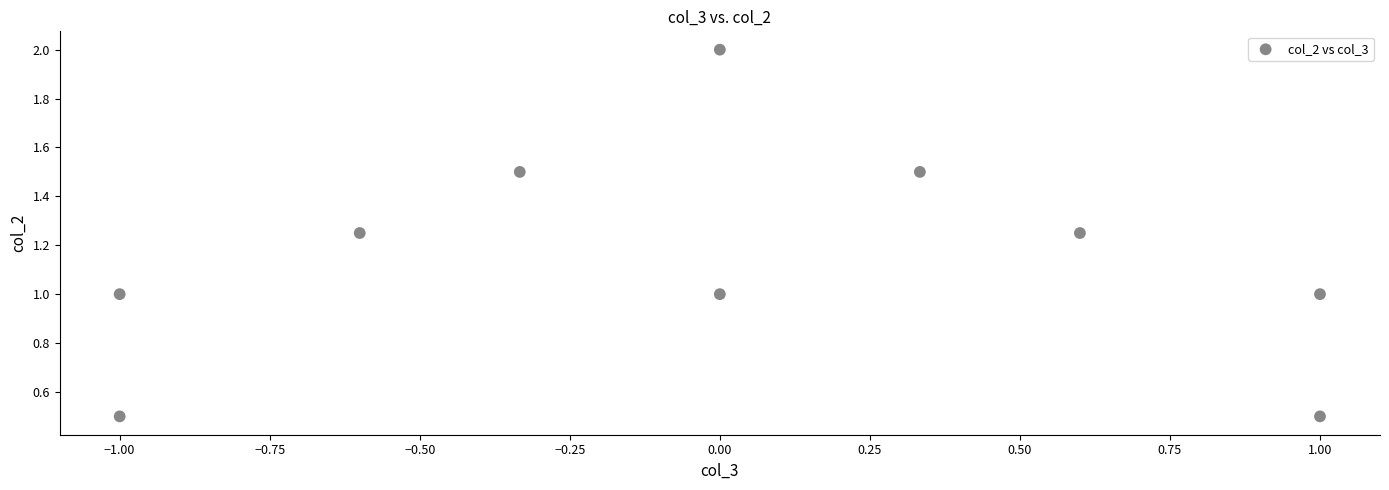

What is the range of Y values (max minus min)?

1.5